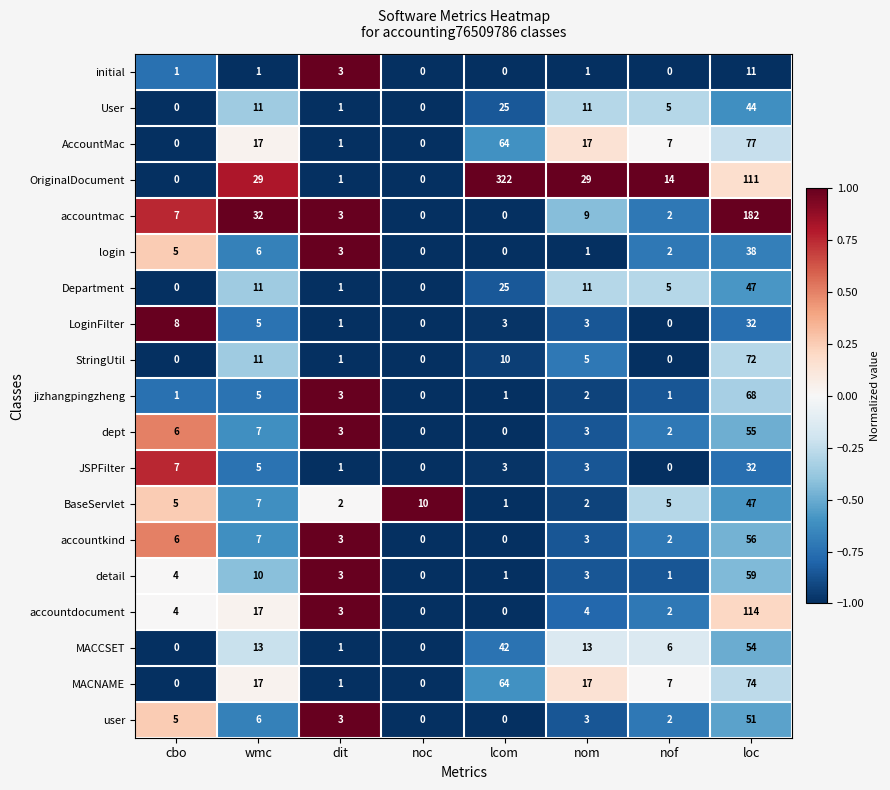

How many data points does each series have?

8